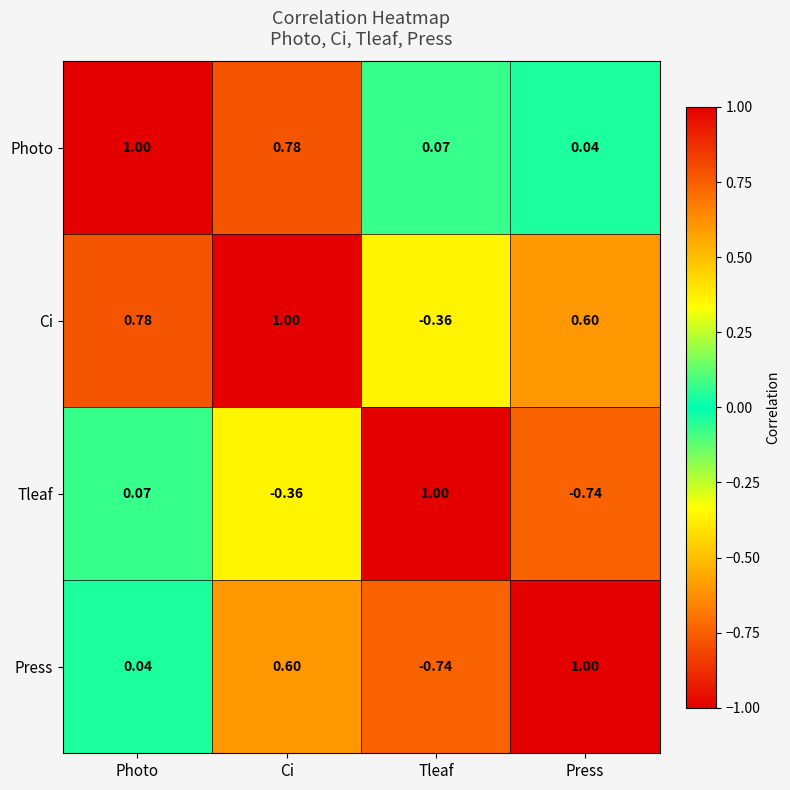

How many values in the Tleaf series exceed 0?

2